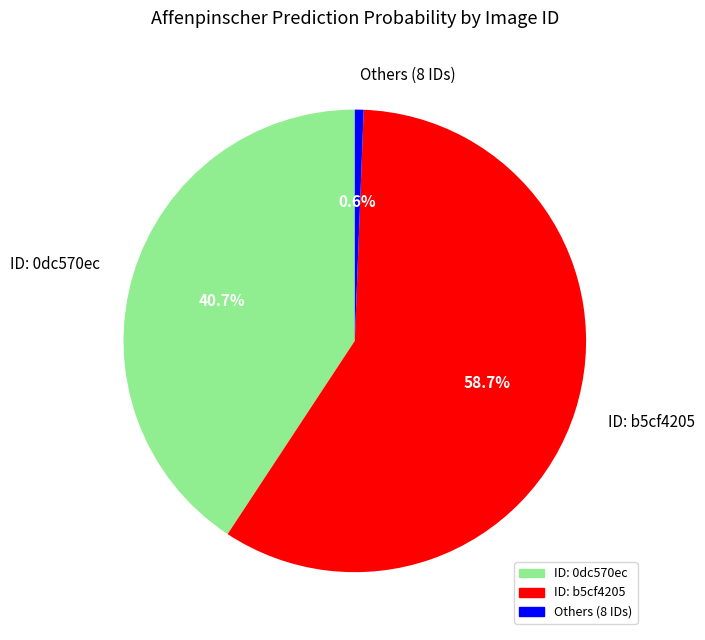

Does any single category account for the majority?

Yes